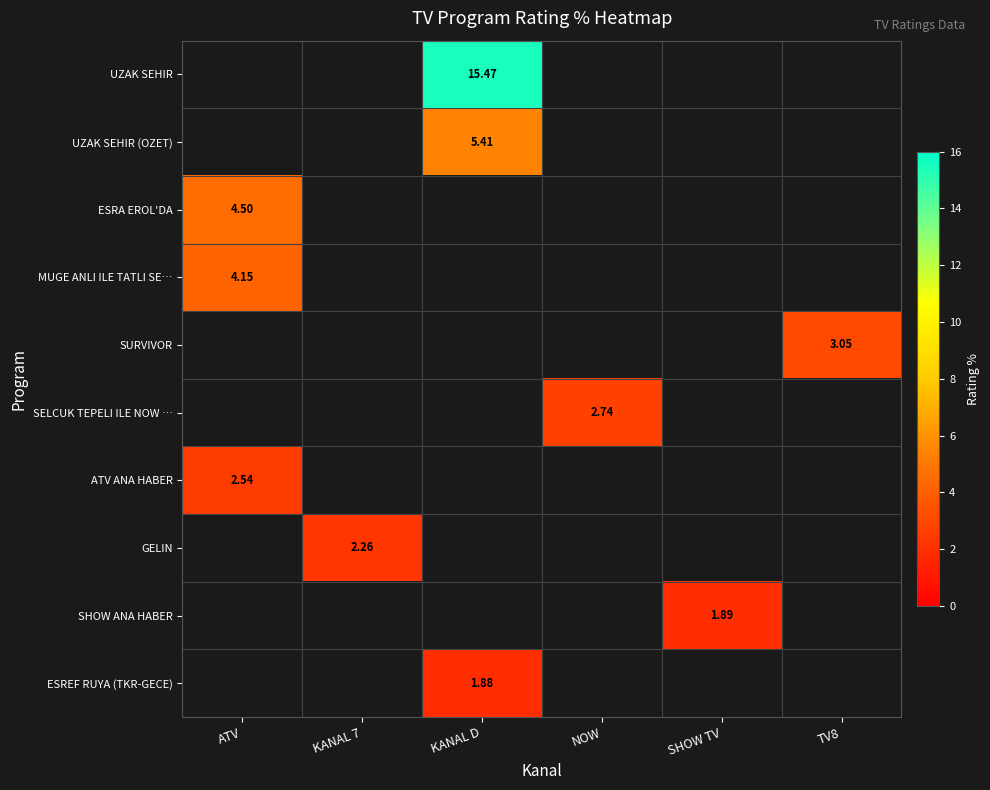

Which category has the highest value across all series?

KANAL D